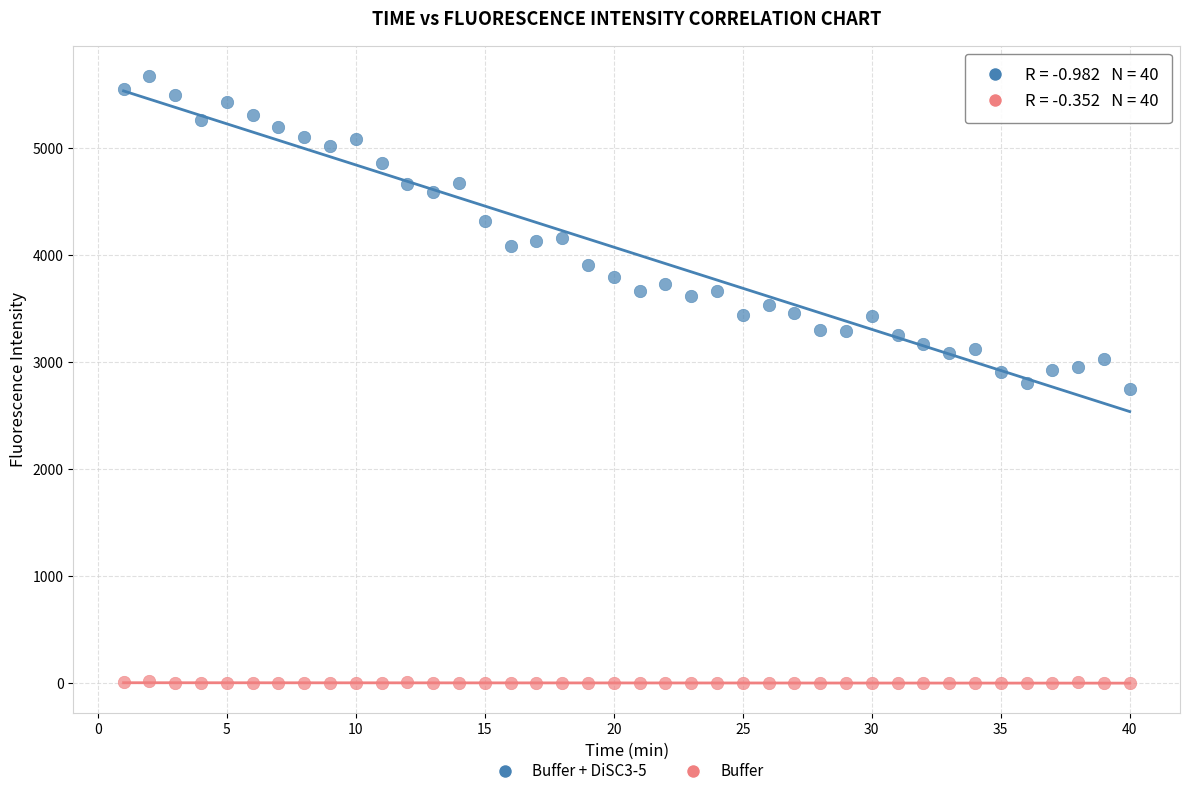

What are all the series names shown in the legend?

Buffer + DiSC3-5, Buffer